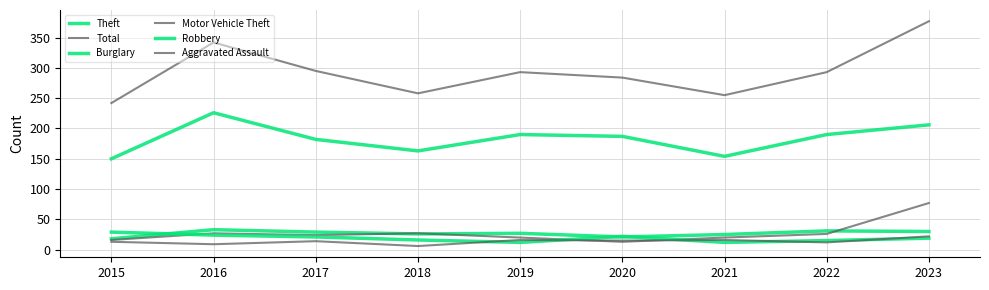

Rank the series by their maximum value, from lowest to highest.

Aggravated Assault, Robbery, Burglary, Motor Vehicle Theft, Theft, Total